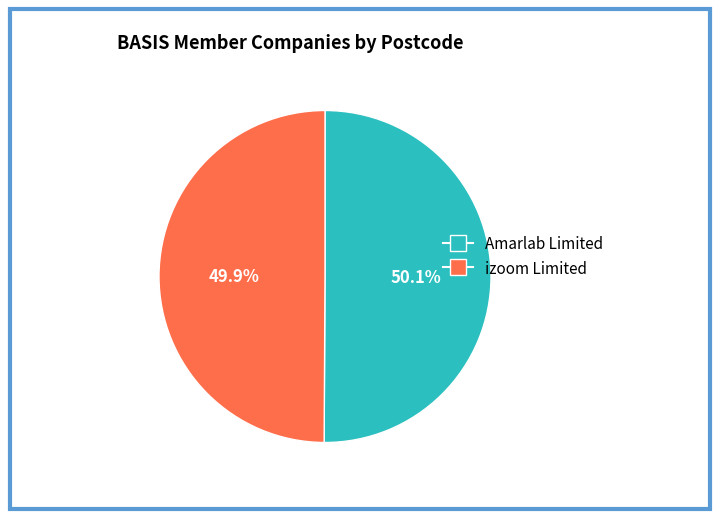

To the nearest percent, what portion does izoom Limited represent?

50%